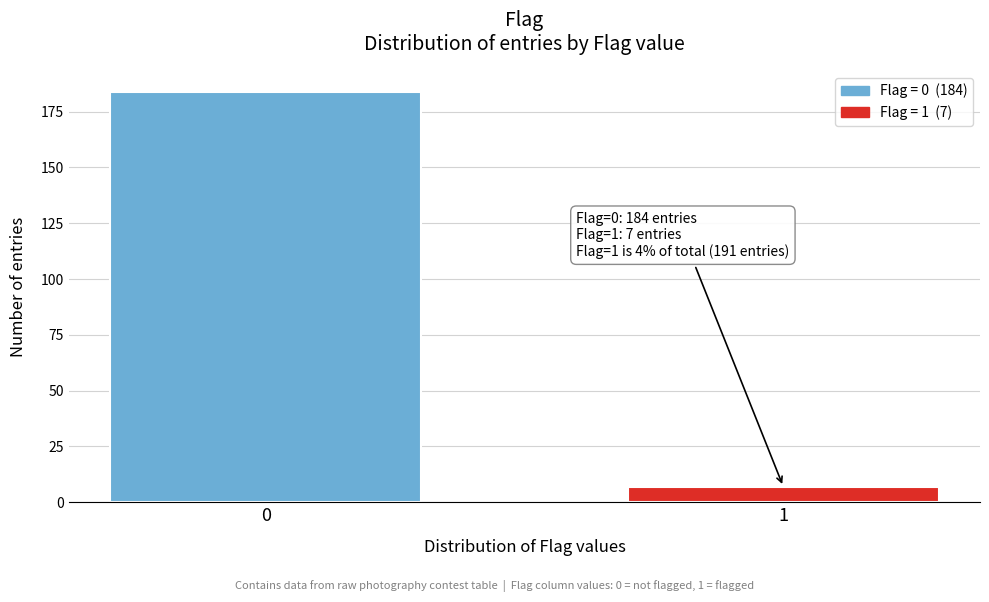

Reading left to right, extract all data points from this chart.

184	7